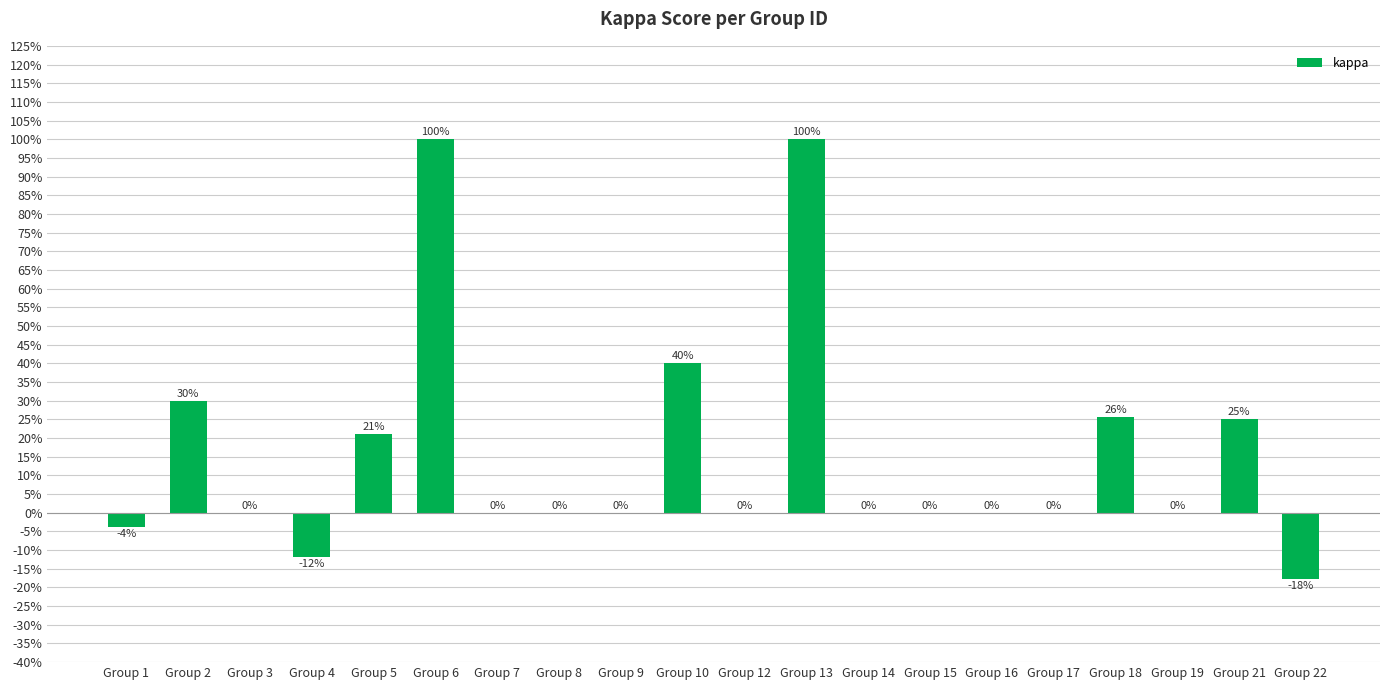

Rank the categories by value from lowest to highest.

Group 22, Group 4, Group 1, Group 3, Group 7, Group 8, Group 9, Group 12, Group 14, Group 15, Group 16, Group 17, Group 19, Group 5, Group 21, Group 18, Group 2, Group 10, Group 6, Group 13